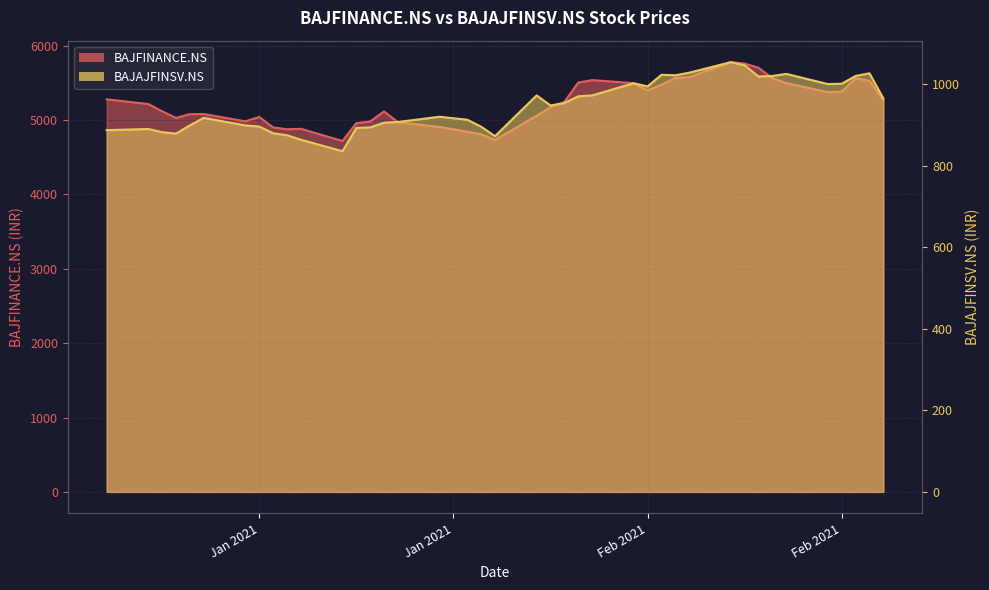

True or false: BAJAJFINSV.NS and BAJFINANCE.NS intersect in this chart.

False